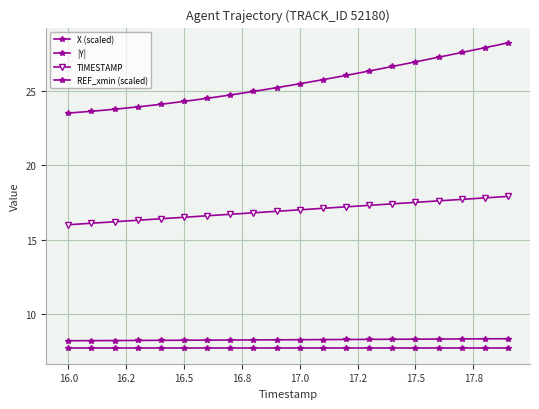

How many lines are shown in the chart?

4